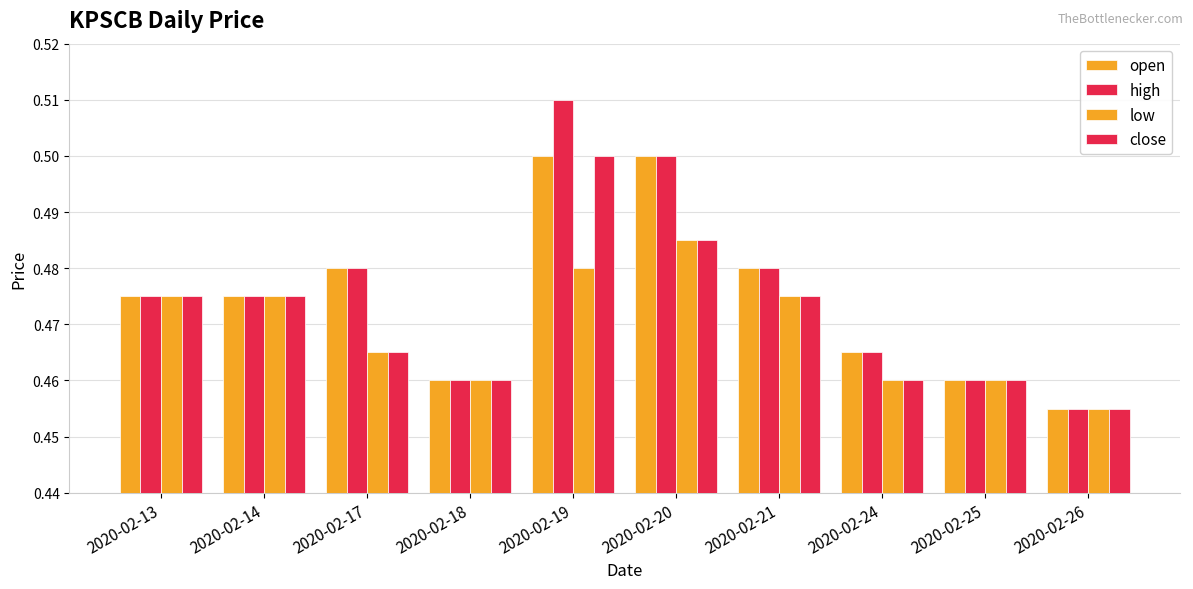

What is the value of the open bar at the 3rd from the left?

0.5